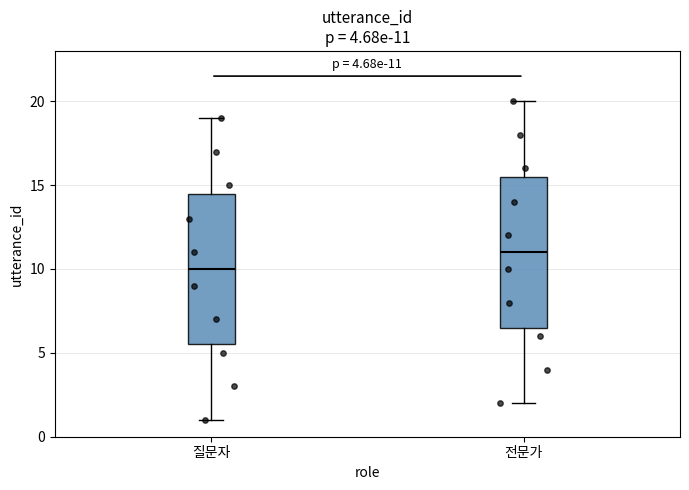

Which box's median line is the highest?

전문가